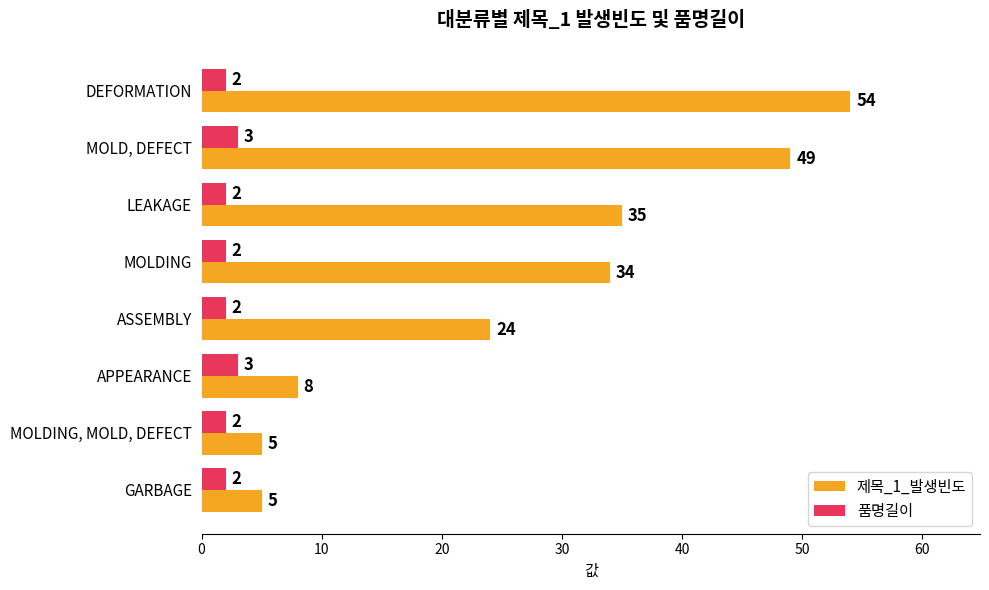

Rank the series by their maximum value, from highest to lowest.

제목_1_발생빈도, 품명길이